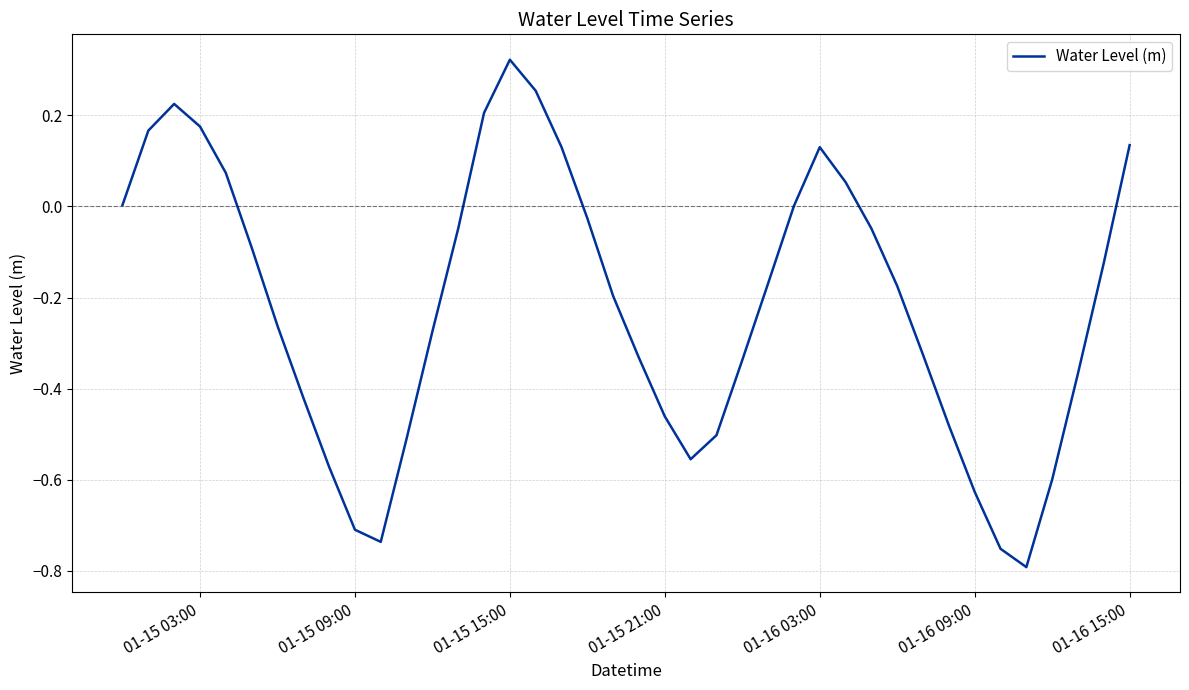

Does the chart have visible grid lines?

Yes